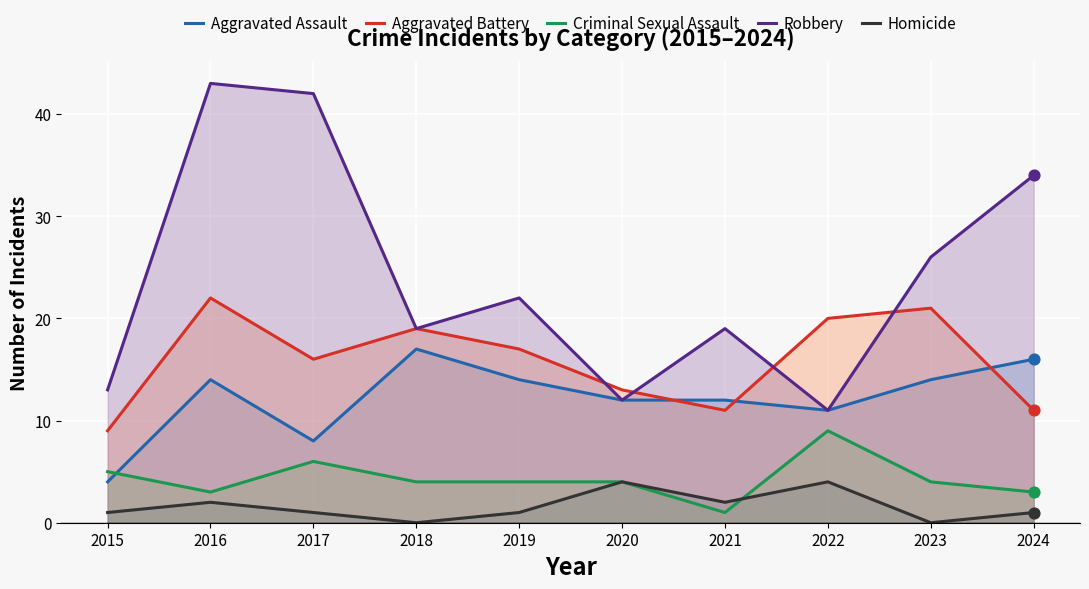

Which series contains the highest Y value?

Robbery